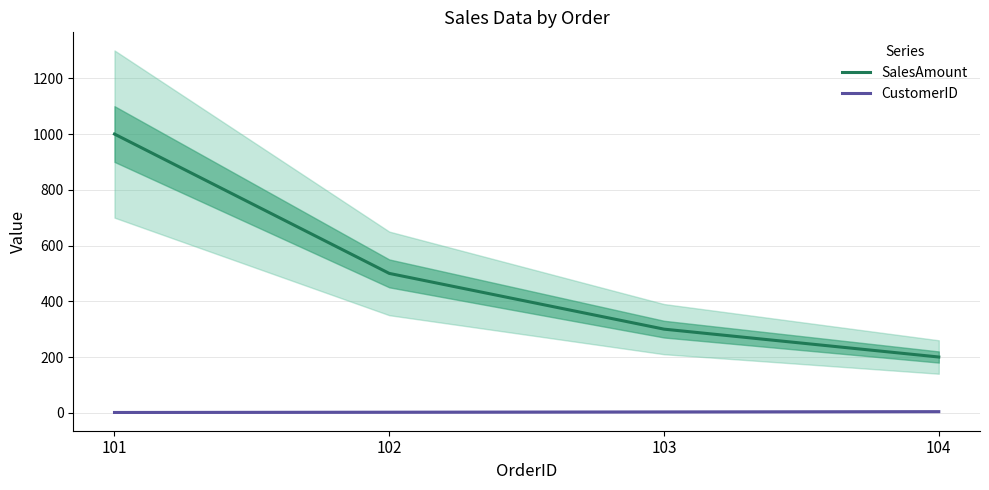

What is the difference between the maximum and minimum values in the CustomerID series?

3